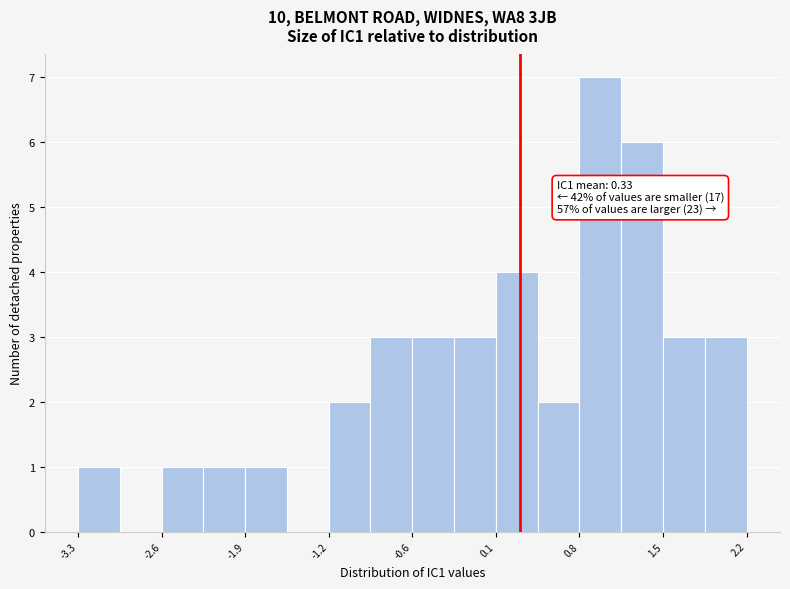

Read against the x-axis, roughly where is the centre of the tallest bar?

1.0